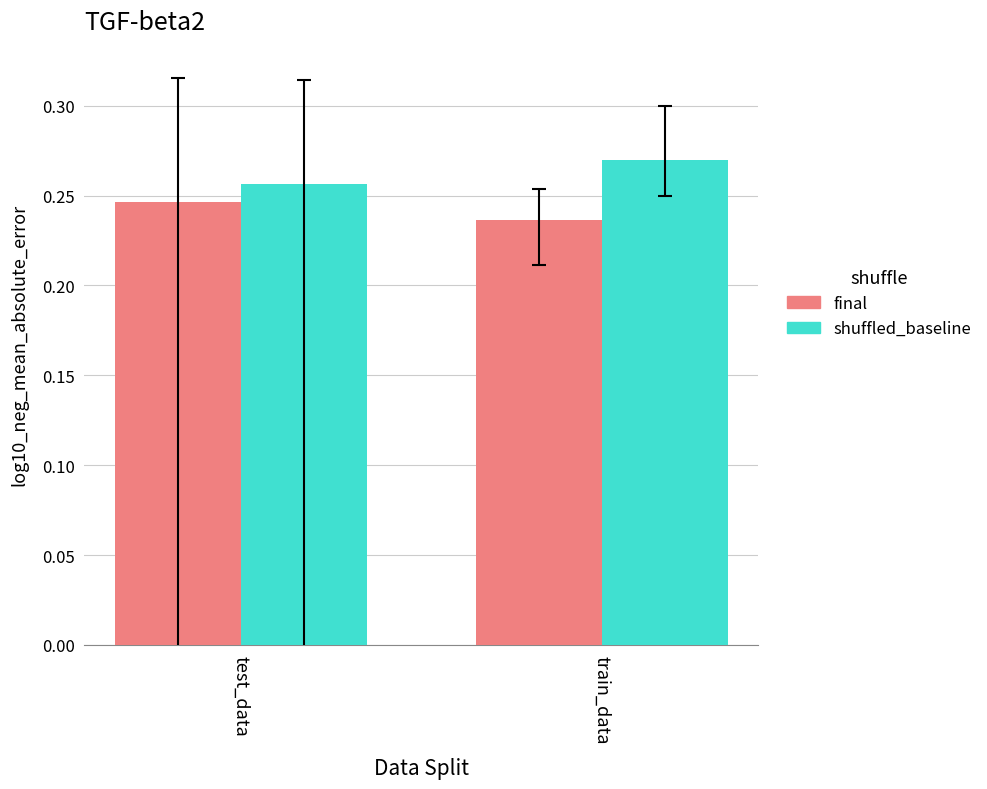

Does the chart contain any negative values?

No